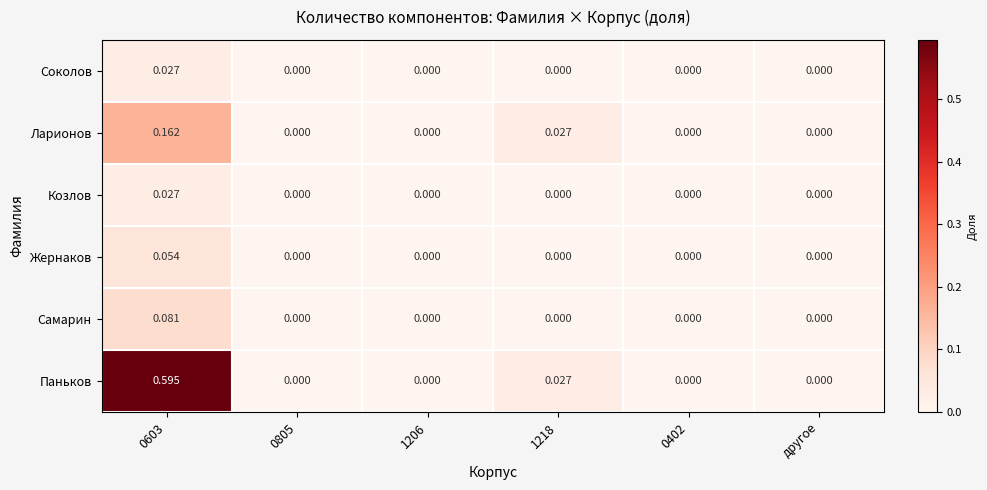

Which series has the largest total across all categories?

Паньков